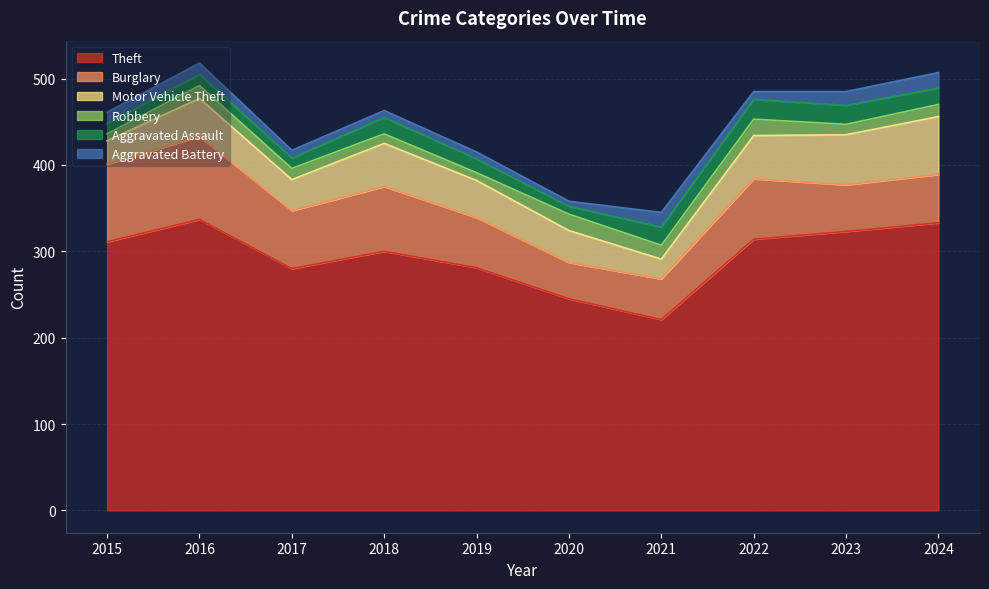

How many interior local peaks does the Theft series have?

2